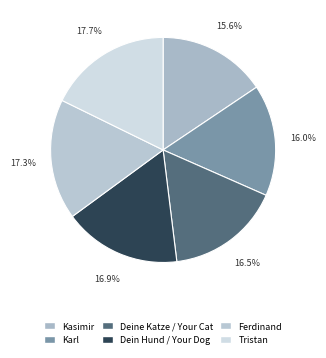

Which slice is the largest?

Tristan